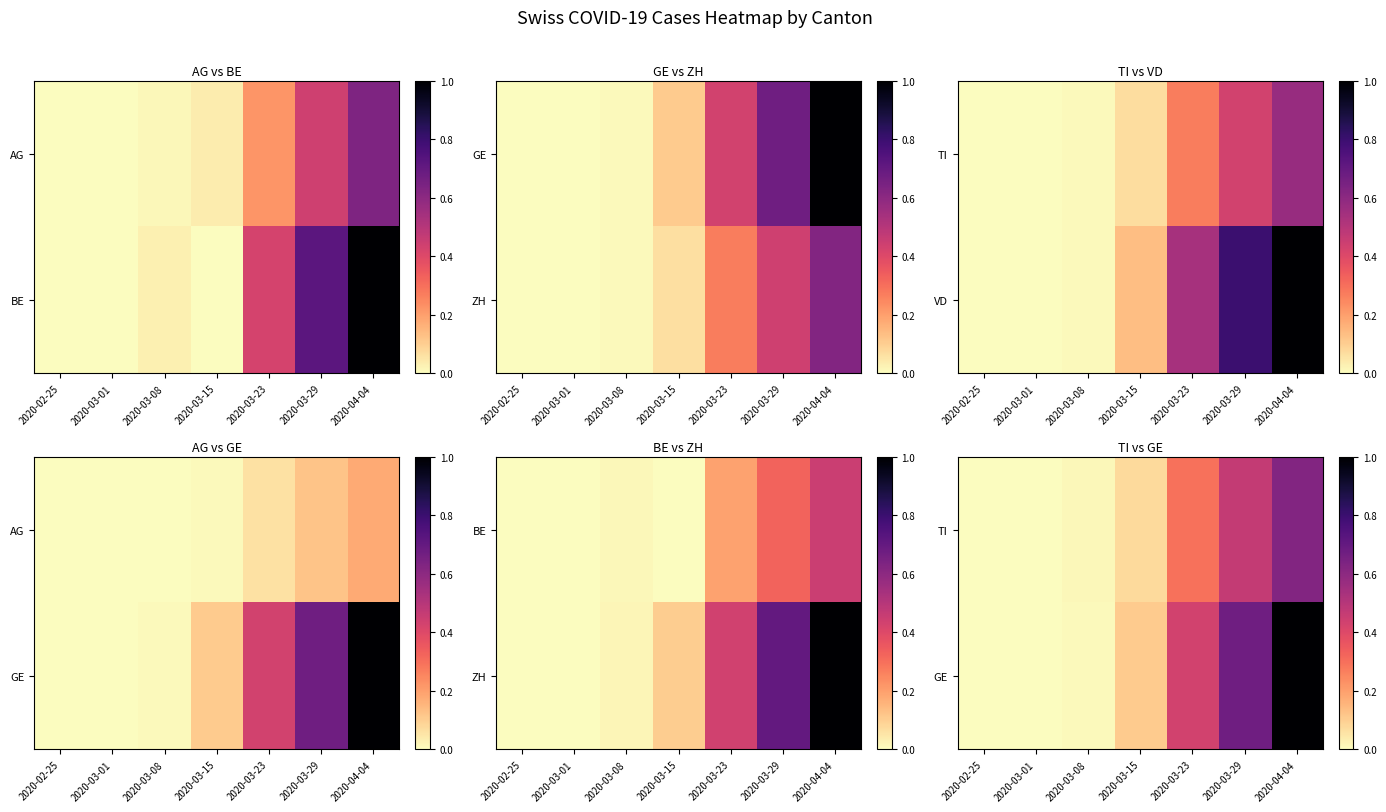

Is it true that GE equals -0.5 at 2020-02-25?

False